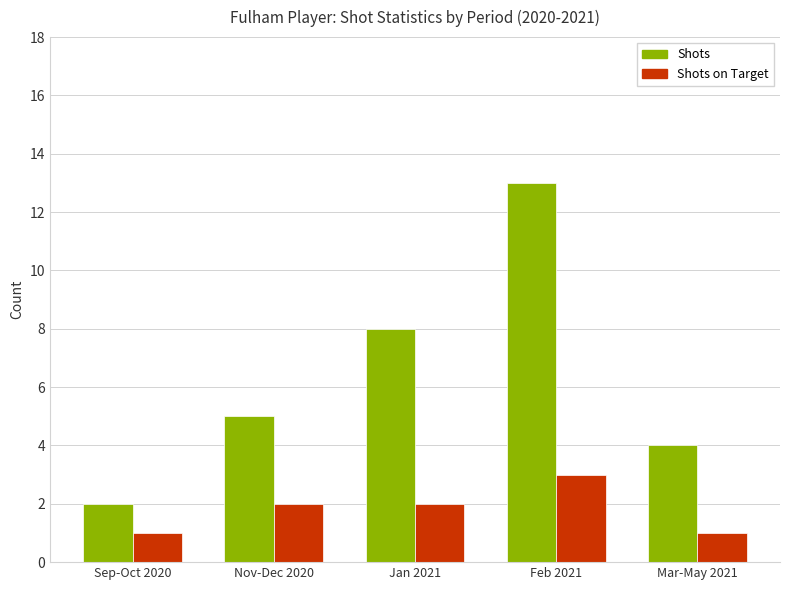

What is the sum of all Shots values?

32